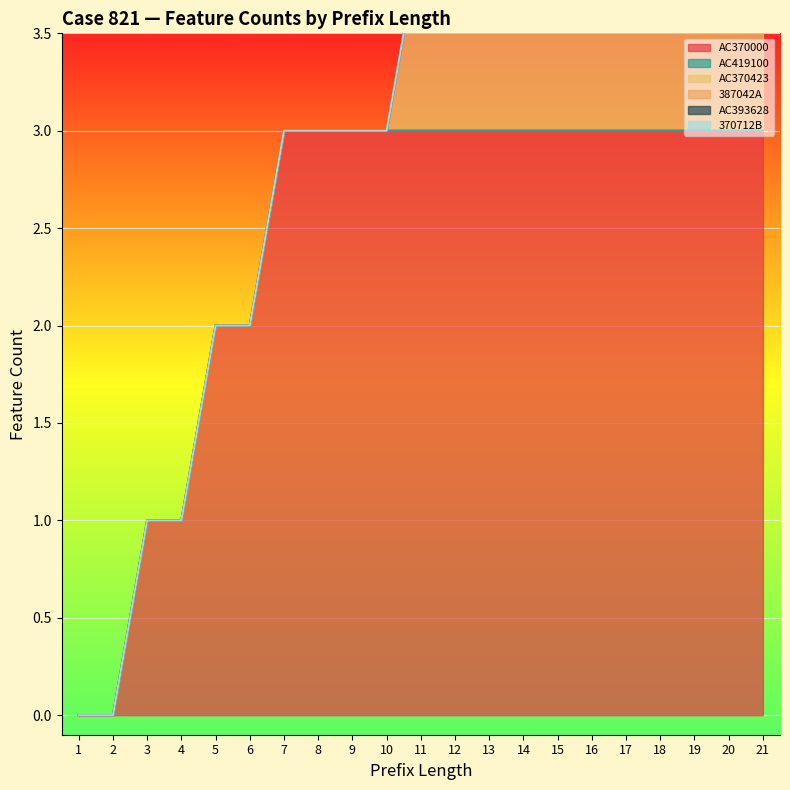

Which series has the largest range (max minus min)?

AC370000